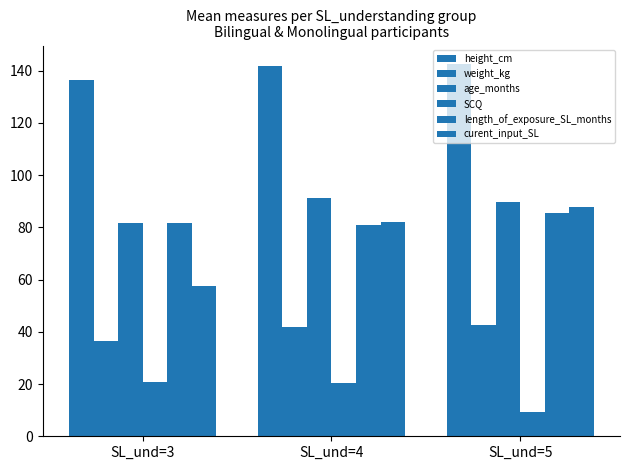

Which series has the widest spread of values?

curent_input_SL